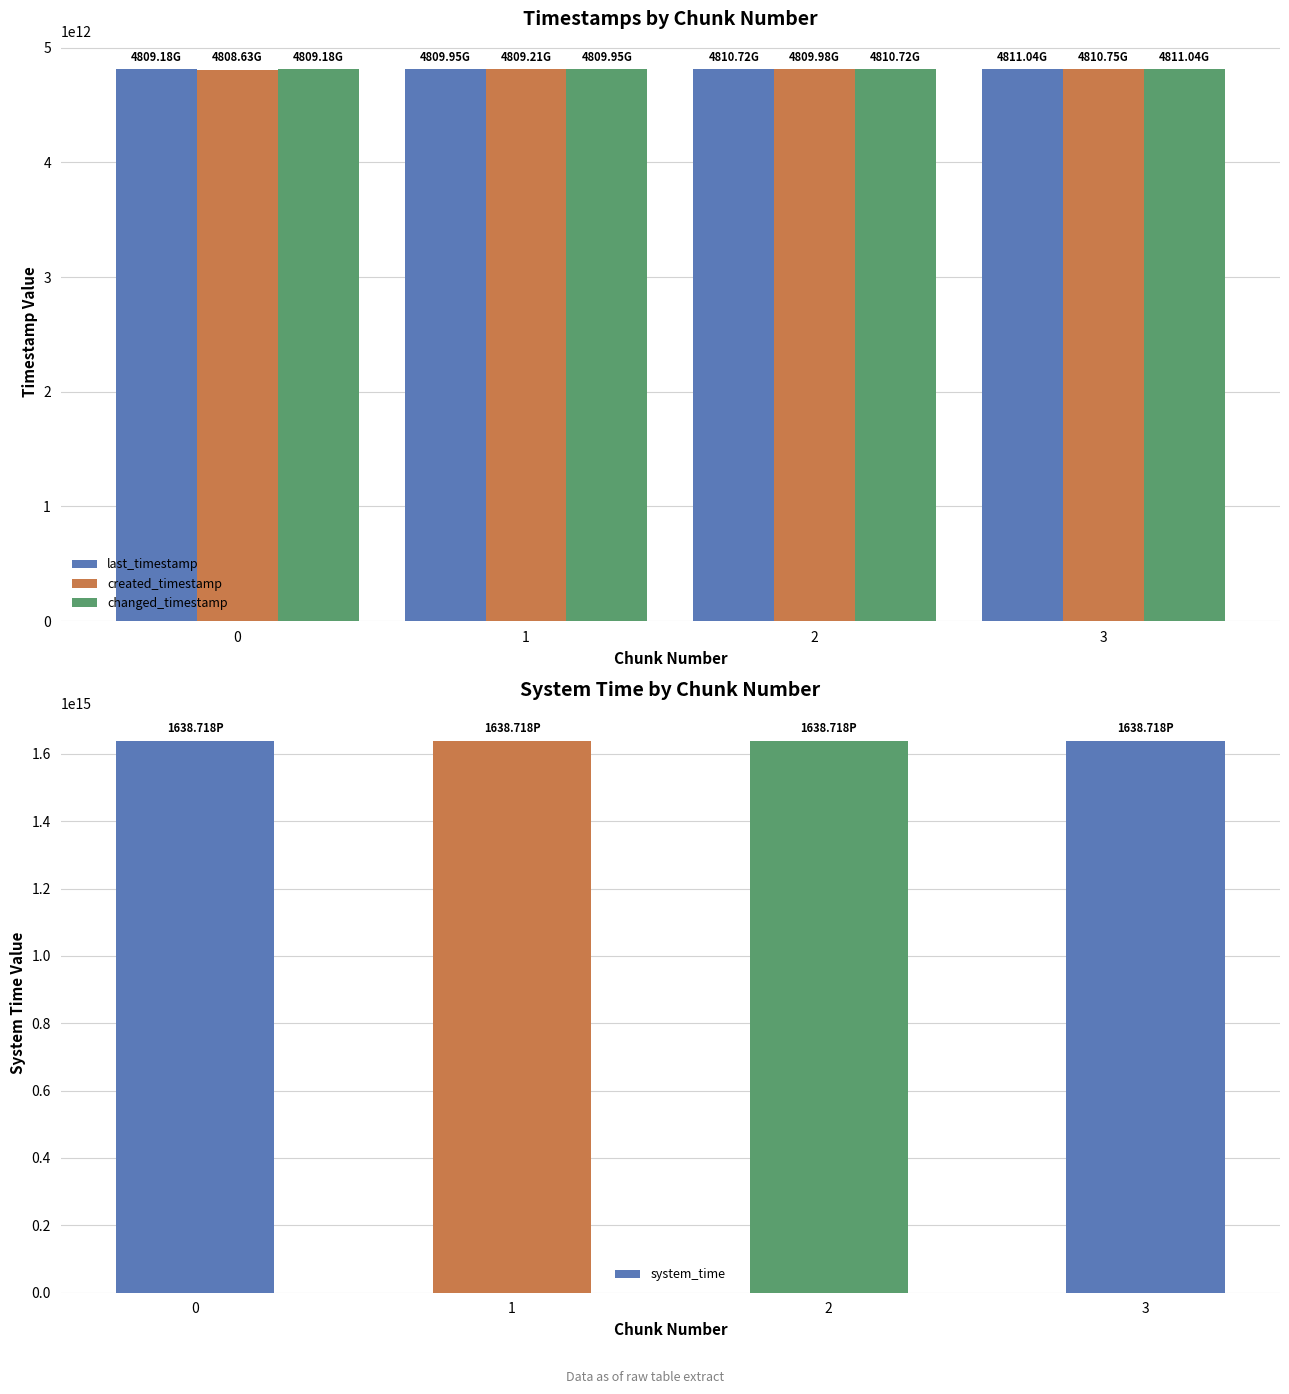

At which label does last_timestamp first exceed 4810719807498?

3